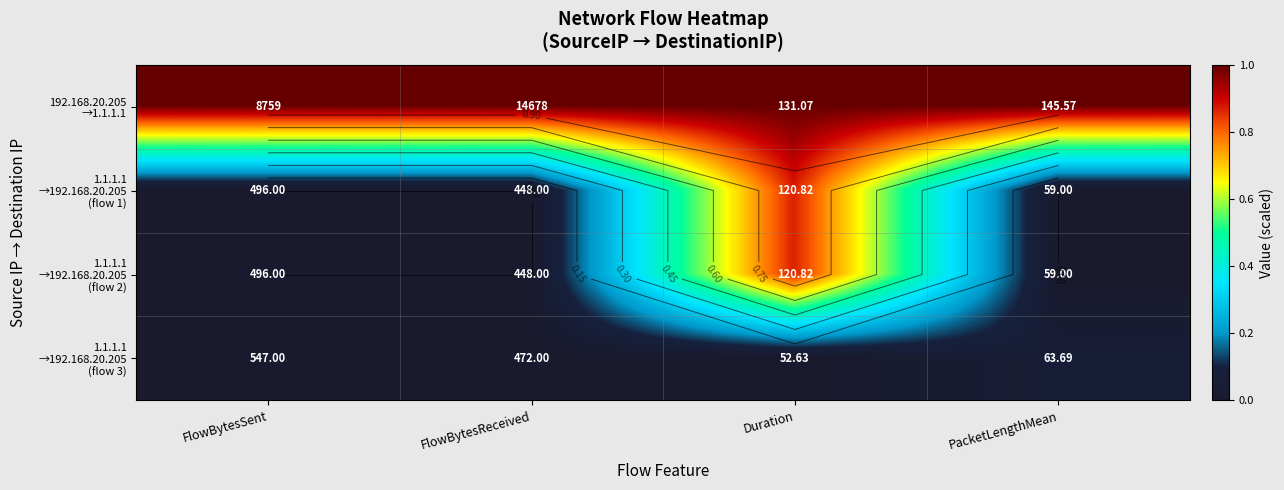

What is the difference between the maximum and minimum values in the 1.1.1.1 →192.168.20.205 (flow 2) series?

0.9